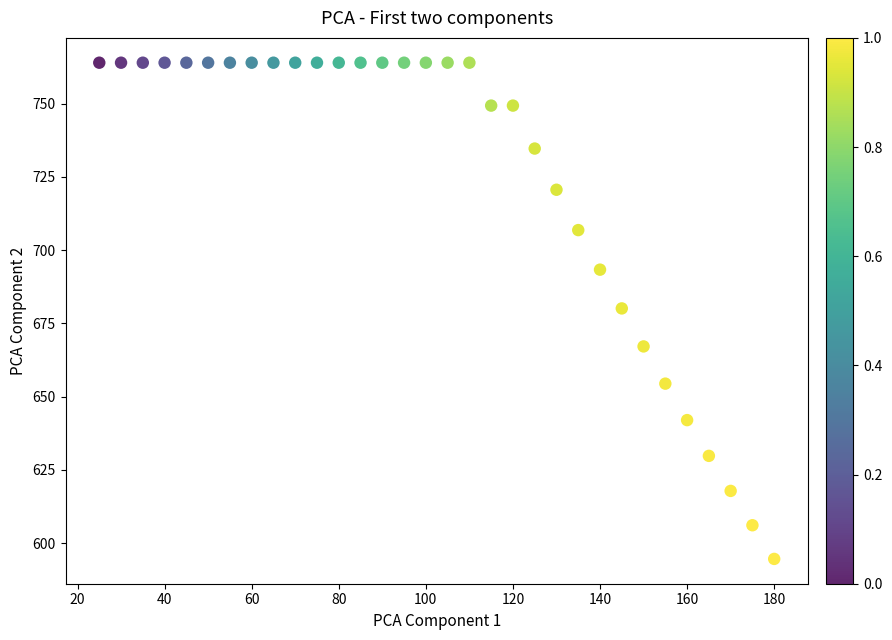

What is the range of X values (max minus min)?

155.0